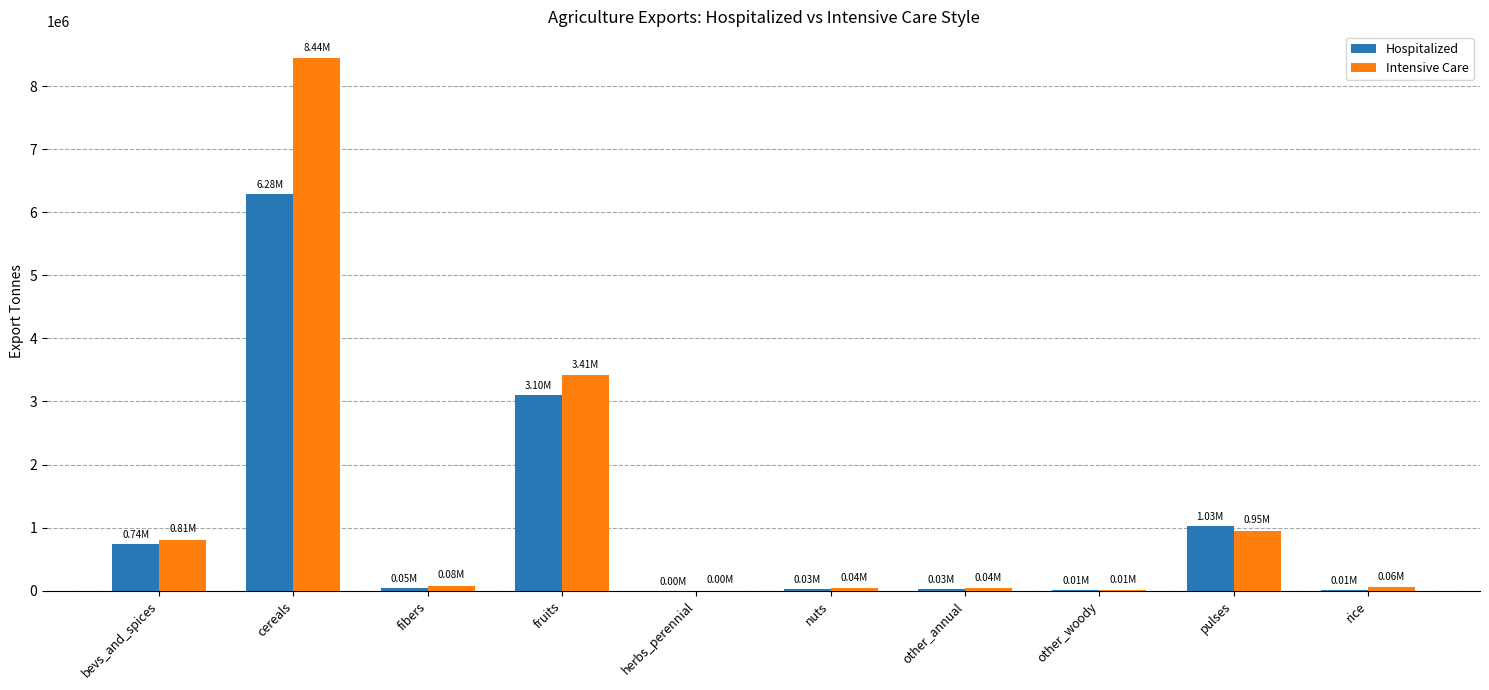

What is the difference between the Hospitalized values at herbs_perennial and bevs_and_spices?

739838.4